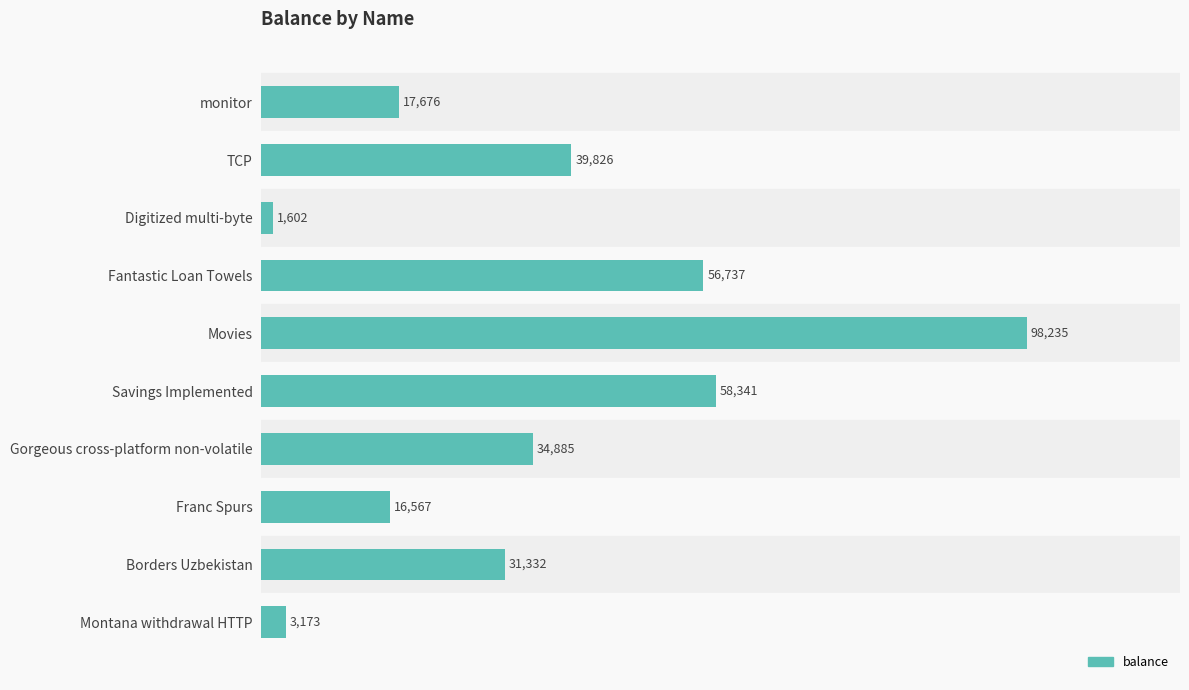

Is it true that the value at Savings Implemented is 23983?

False